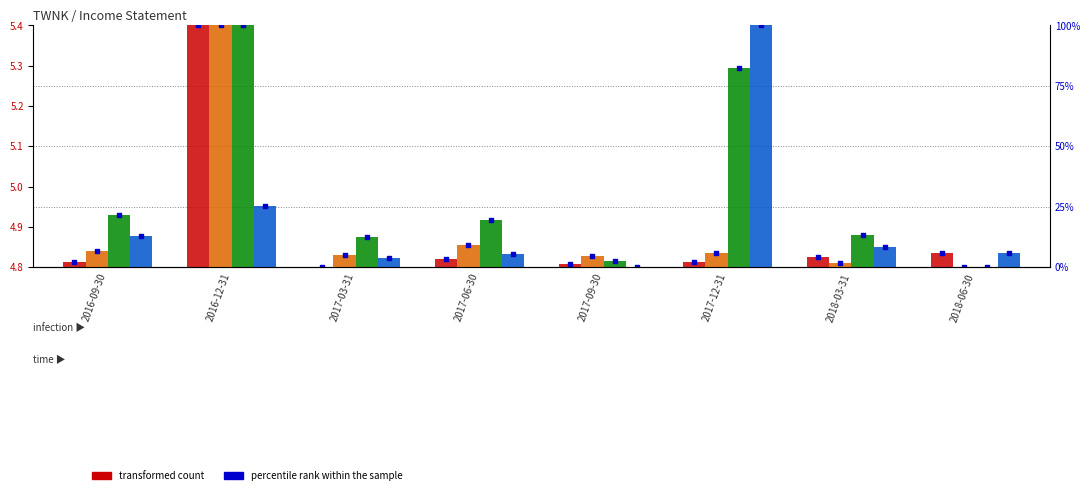

At which category is the sum across all series the highest?

2016-12-31